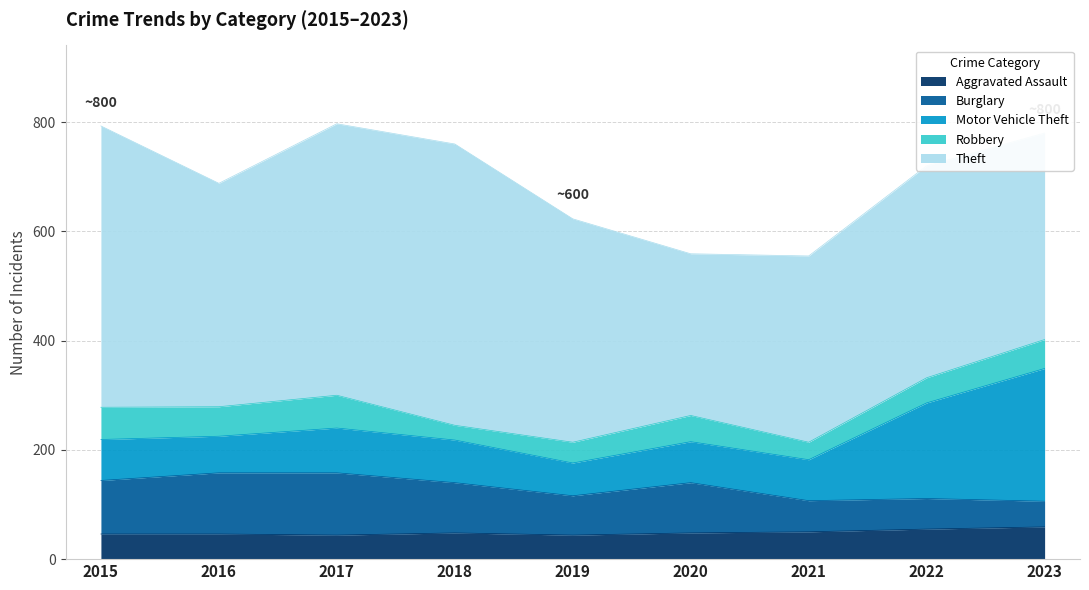

Where does the Theft series first go above 409?

2015